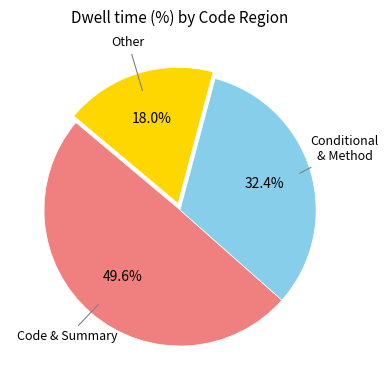

How many slices are in this pie chart?

3